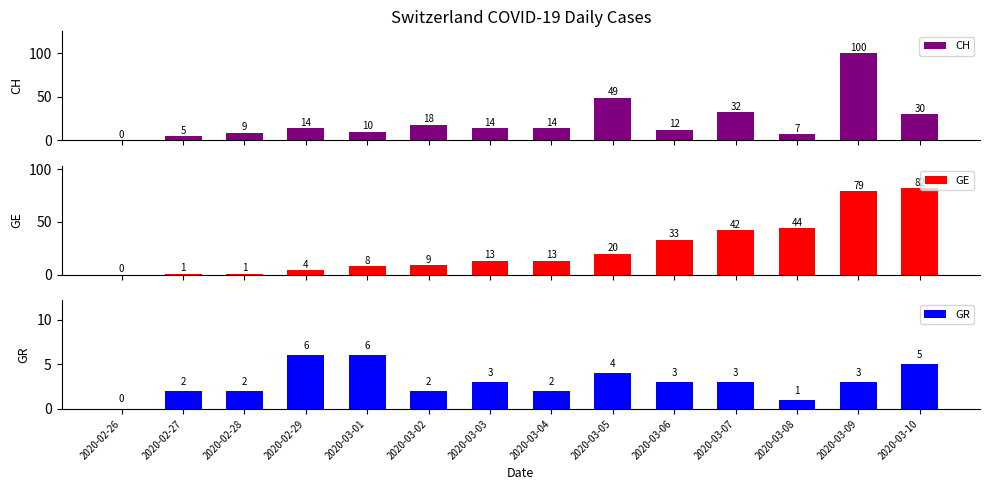

At which category does the chart reach its minimum across all series?

2020-02-26